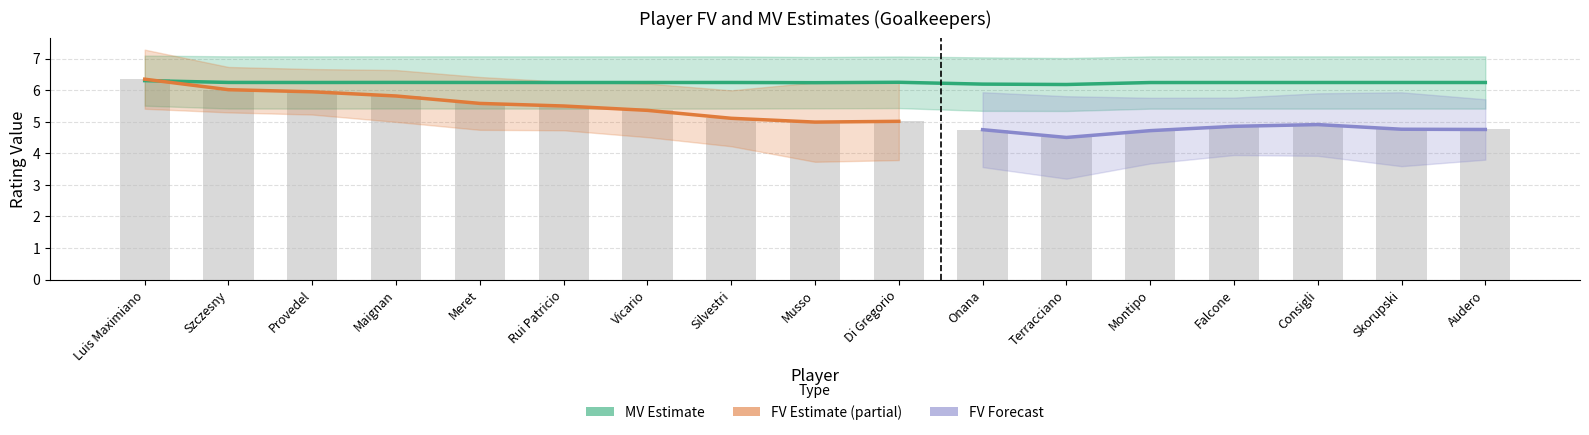

List the labels in order of MV value, largest first.

Luis Maximiano, Di Gregorio, Maignan, Szczesny, Meret, Silvestri, Skorupski, Provedel, Audero, Vicario, Falcone, Consigli, Rui Patricio, Montipo, Musso, Onana, Terracciano